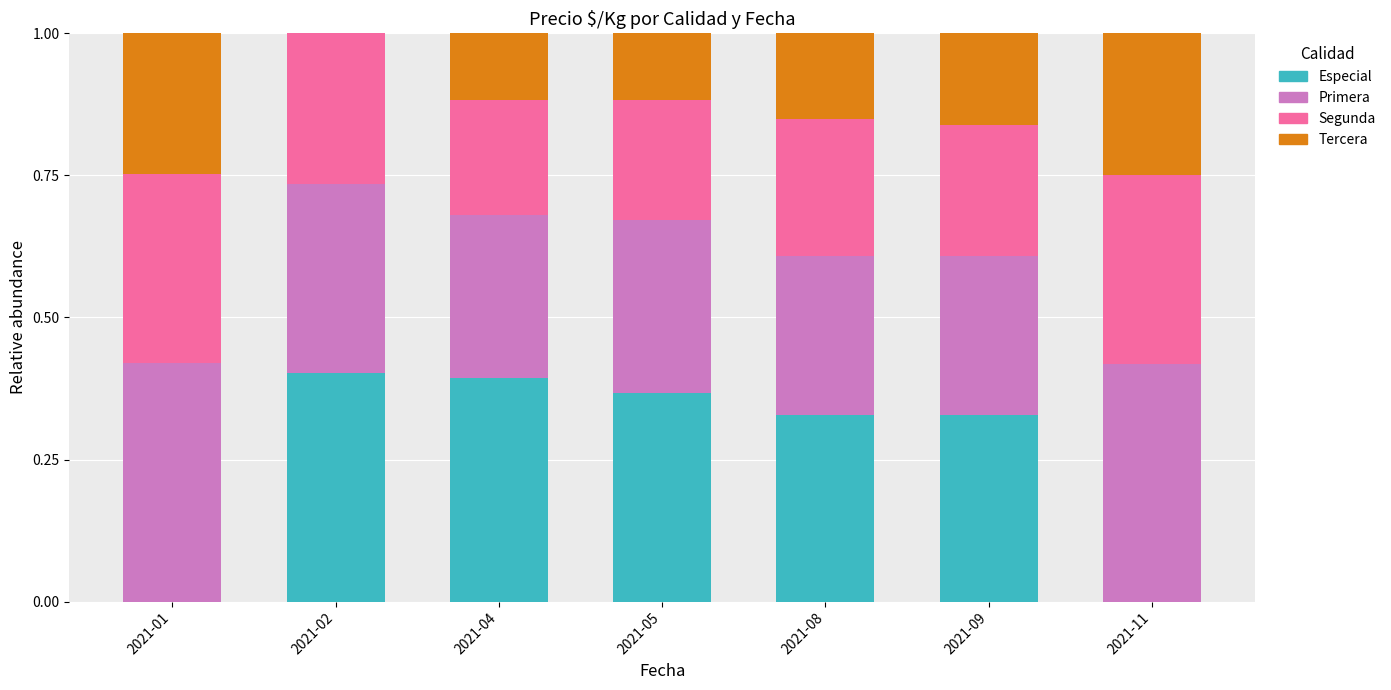

The value of Especial at 2021-09 is 0.5. True or false?

False